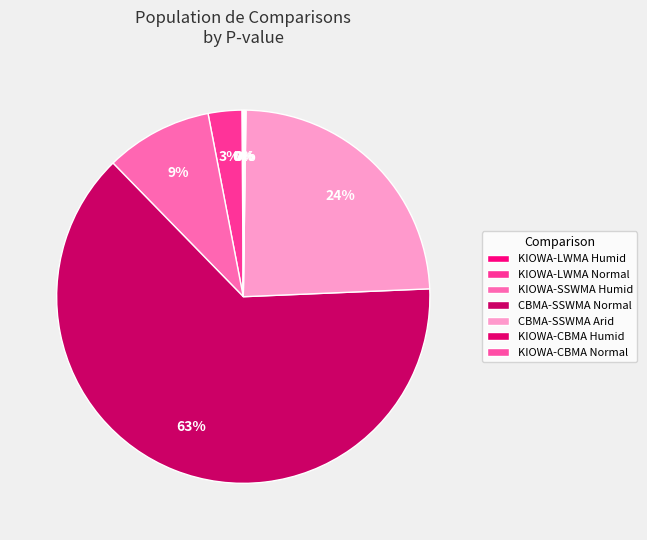

Is it true that CBMA-SSWMA Arid is 24% of the pie?

True